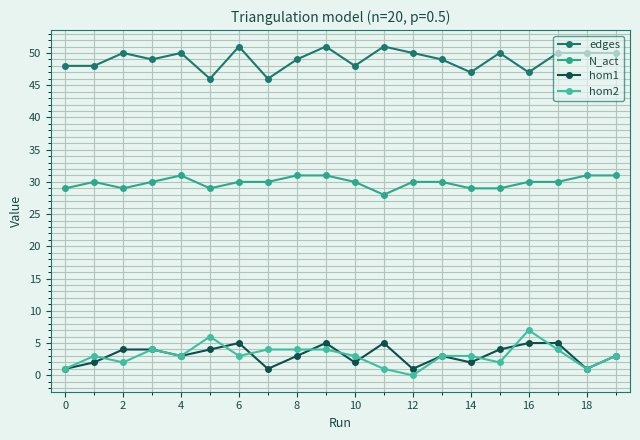

Does the chart display data point markers on the line(s)?

Yes